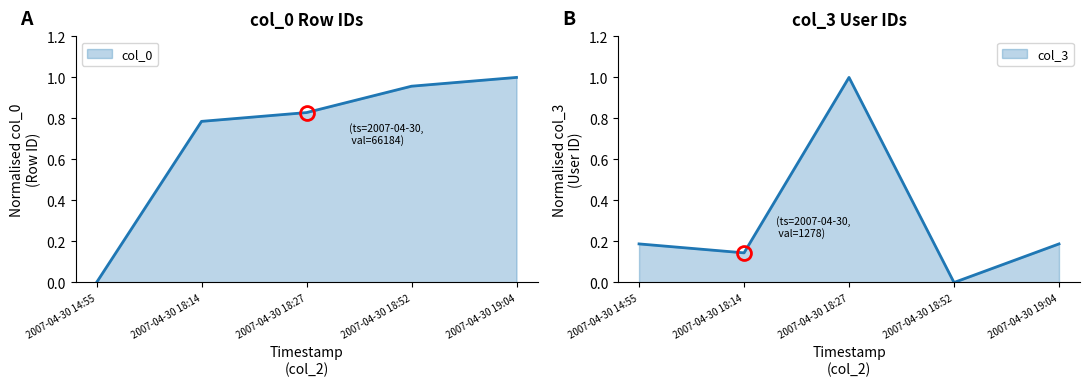

What is the total value across all series at 2007-04-30 18:52?

1.0